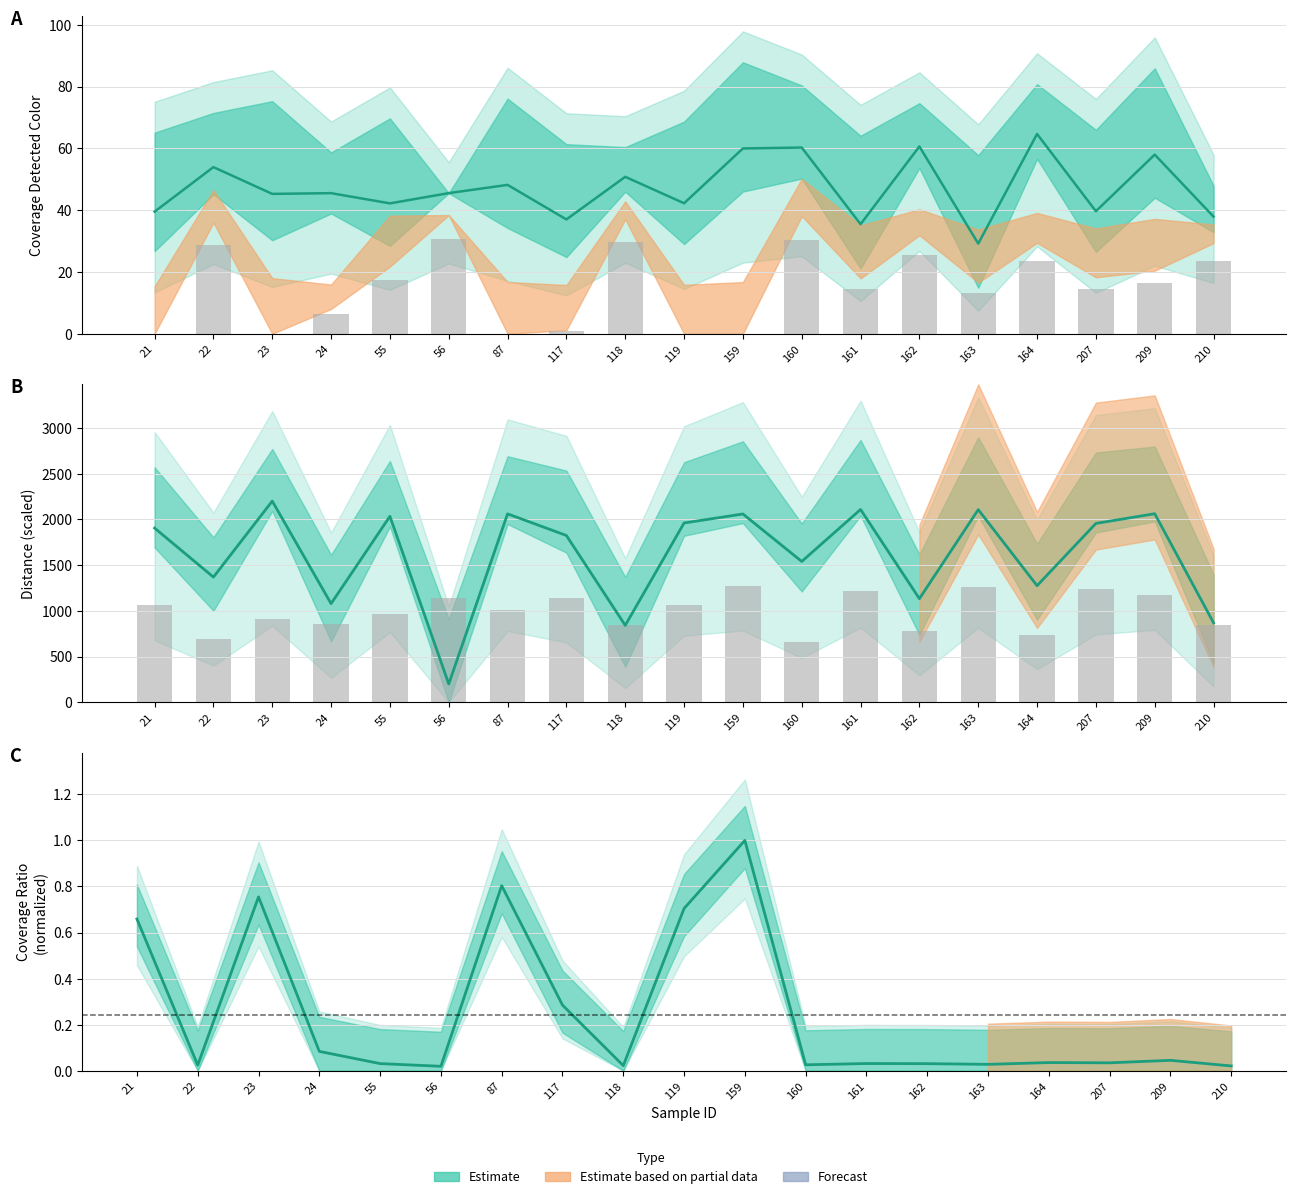

The value of CoverageDetectedColor at 164 is 114.3. True or false?

False